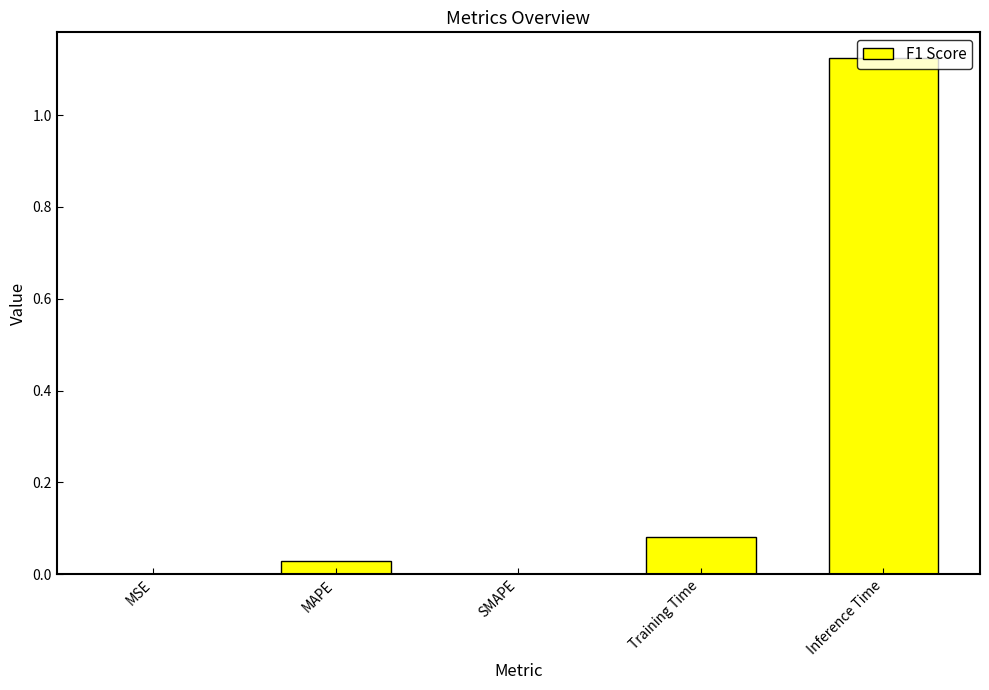

Count the number of categories in the chart.

5